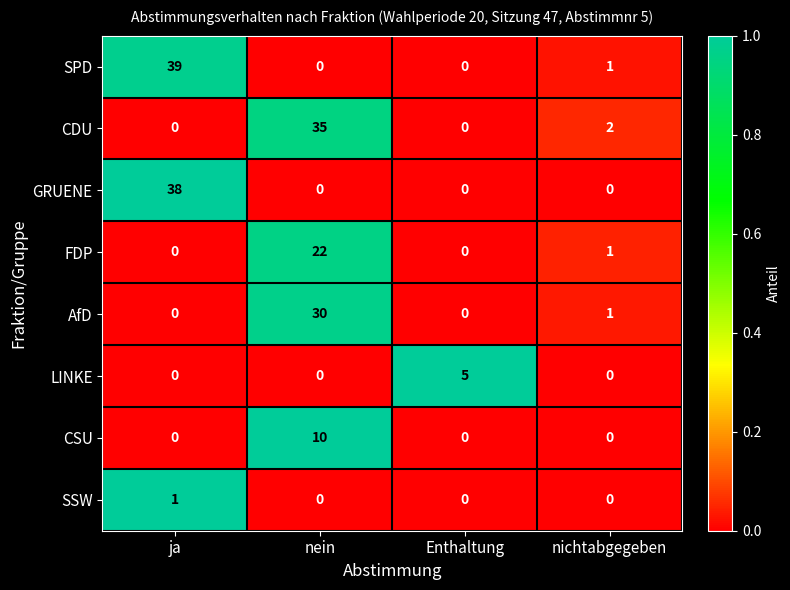

List the series in order of their peak value, lowest first.

SSW, LINKE, CSU, FDP, AfD, CDU, GRUENE, SPD